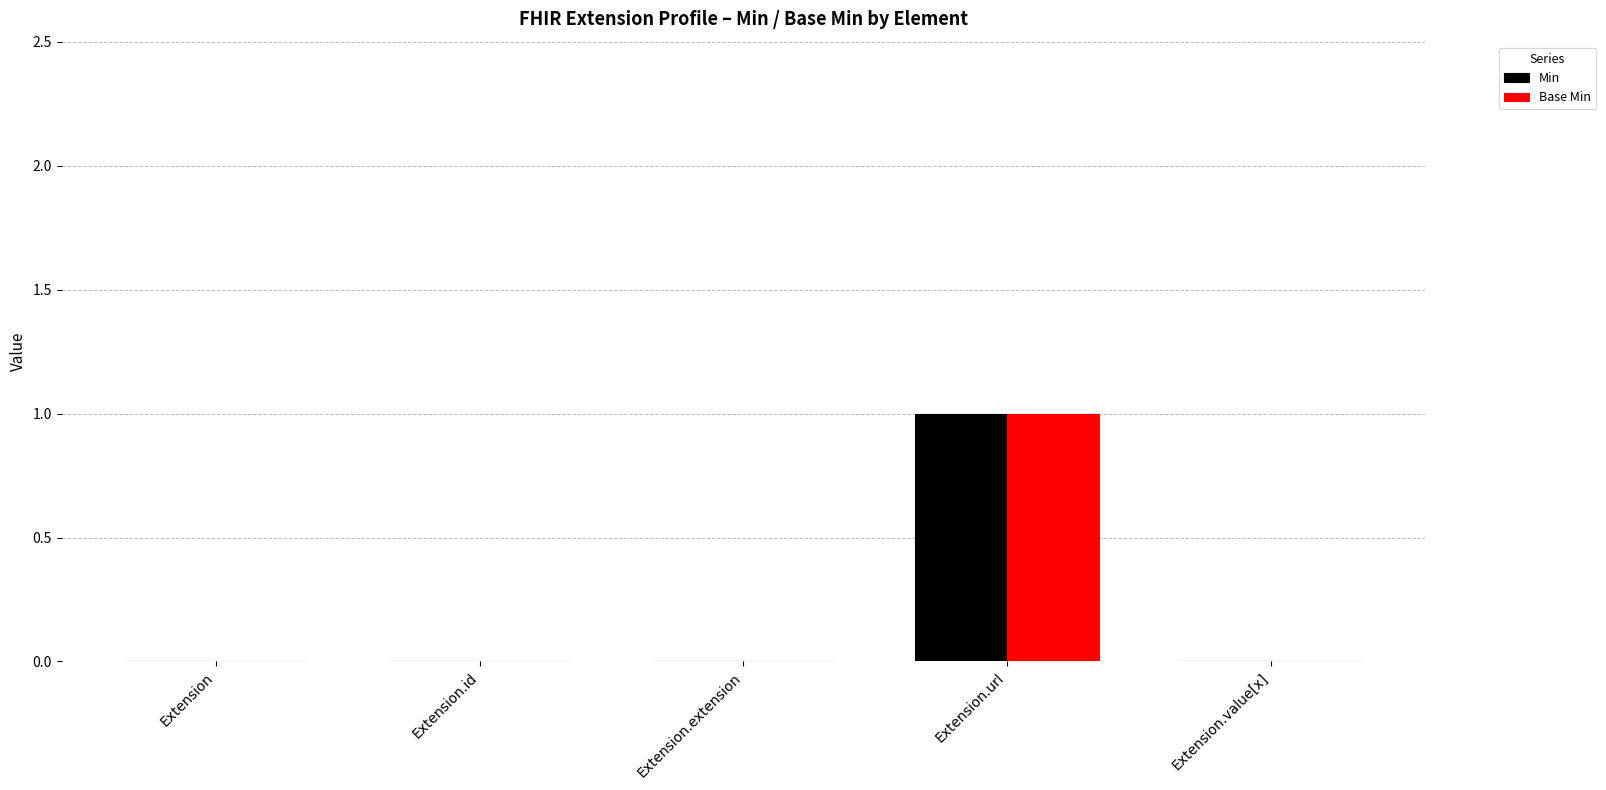

How many data points does each series have?

5